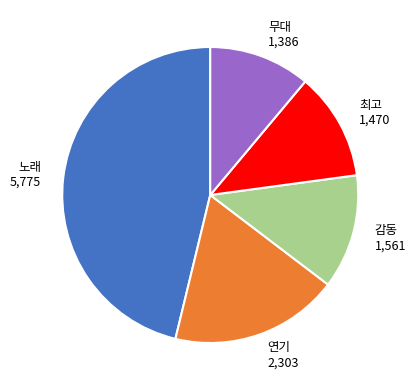

The 감동 slice represents 12% of the pie. True or false?

True